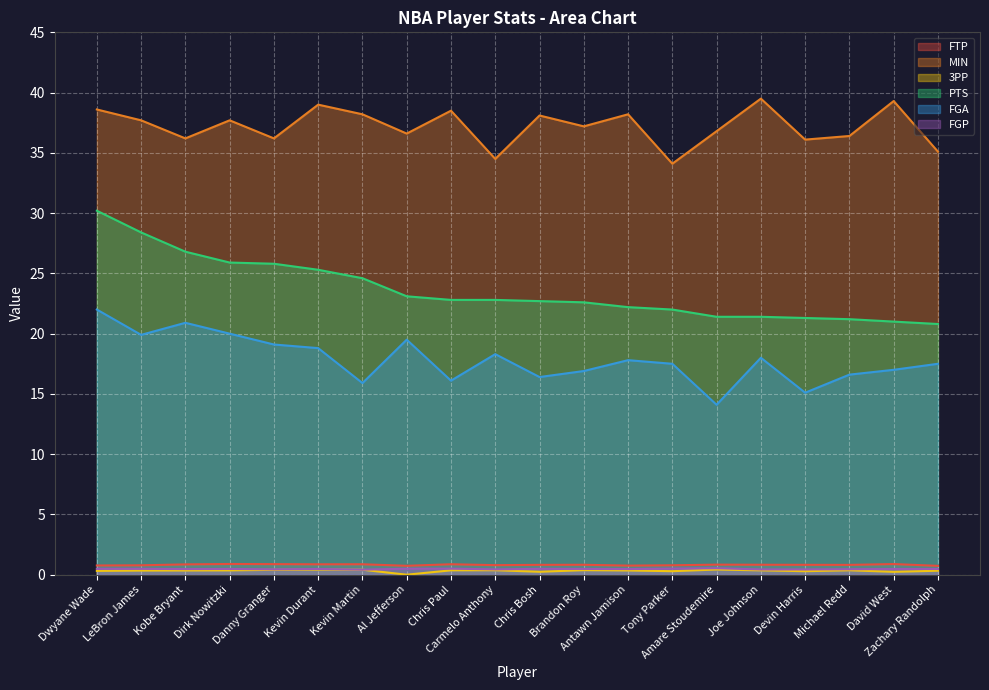

True or false: PTS and MIN cross at least once.

False